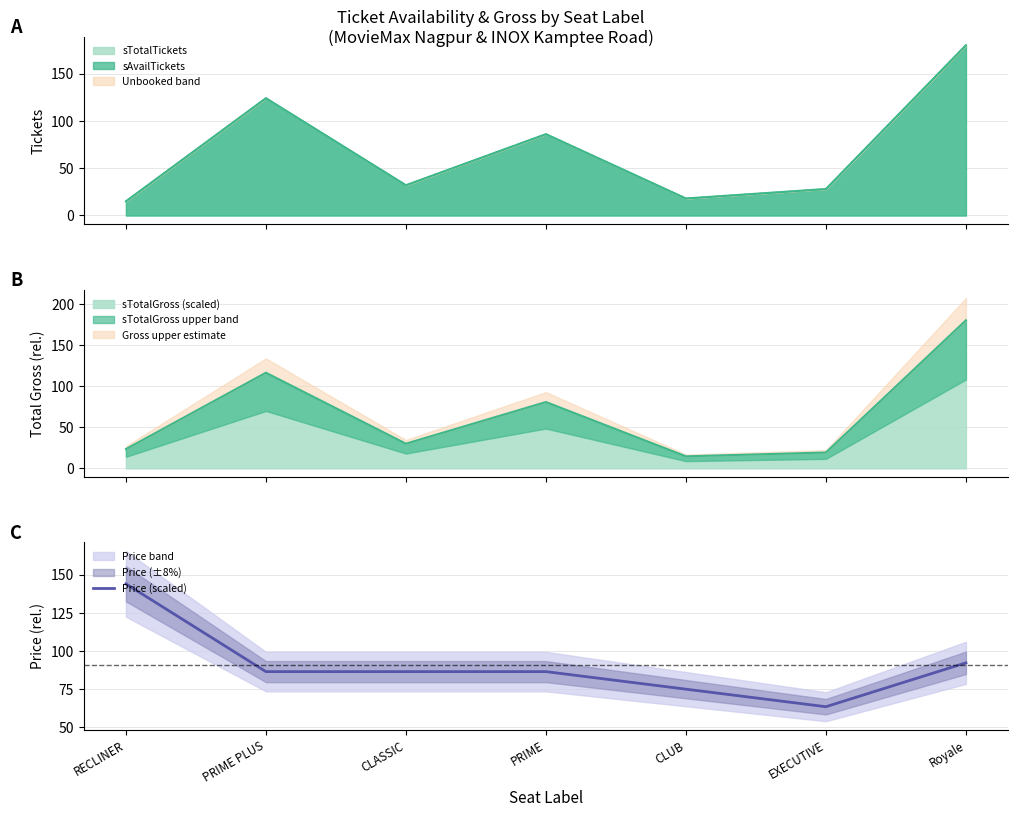

Does the chart display data point markers on the line(s)?

No